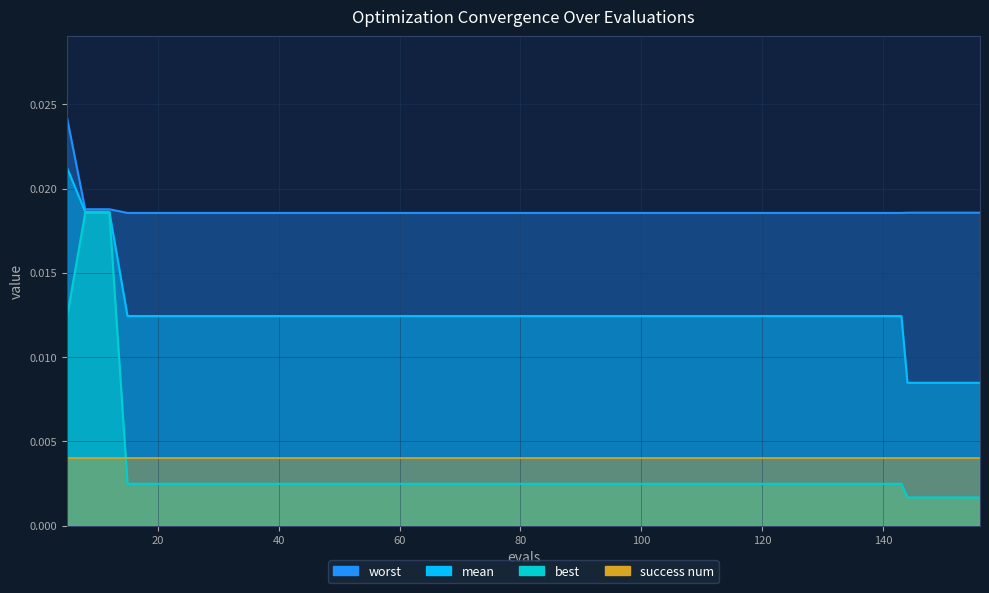

List the labels in order of mean value, smallest first.

144, 148, 152, 156, 15, 19, 23, 27, 31, 35, 39, 43, 47, 51, 55, 59, 63, 67, 71, 75, 79, 83, 87, 91, 95, 99, 103, 107, 111, 115, 119, 123, 127, 131, 135, 139, 143, 8, 12, 5